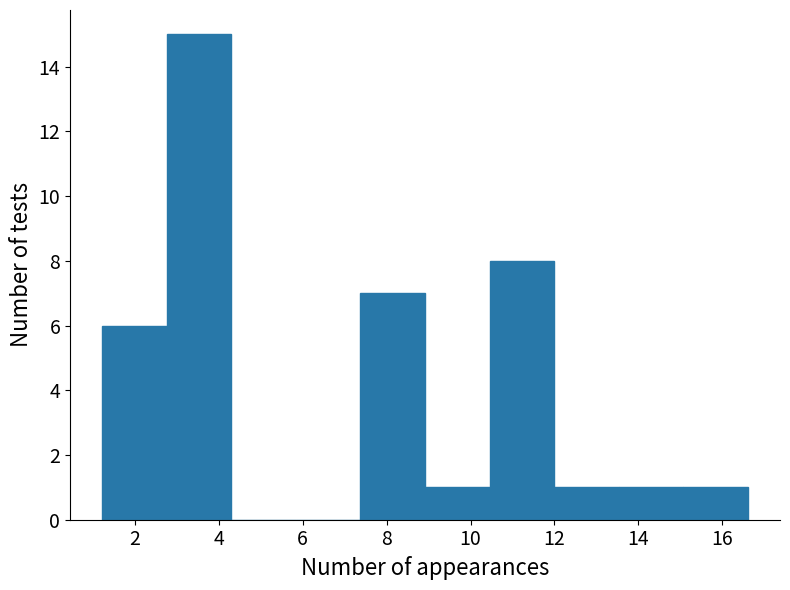

How tall is the bar that spans 12.0 to 13.6 on the x-axis? Neither the bar edges nor the heights are printed on the chart, so give them approximately, as read against the axes.

1